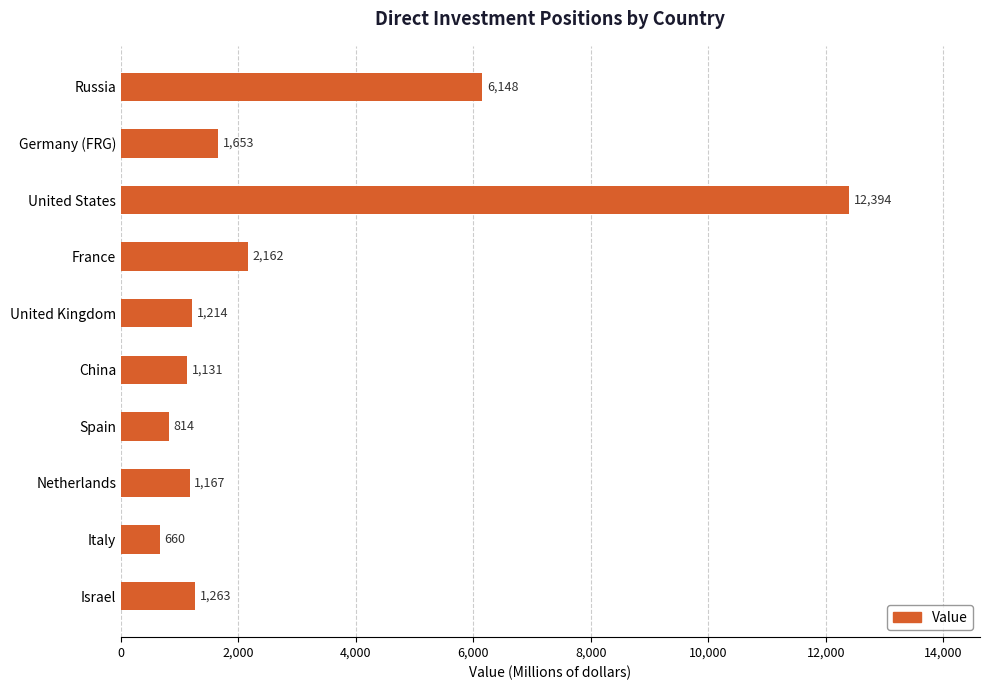

How many bars are there in total?

10